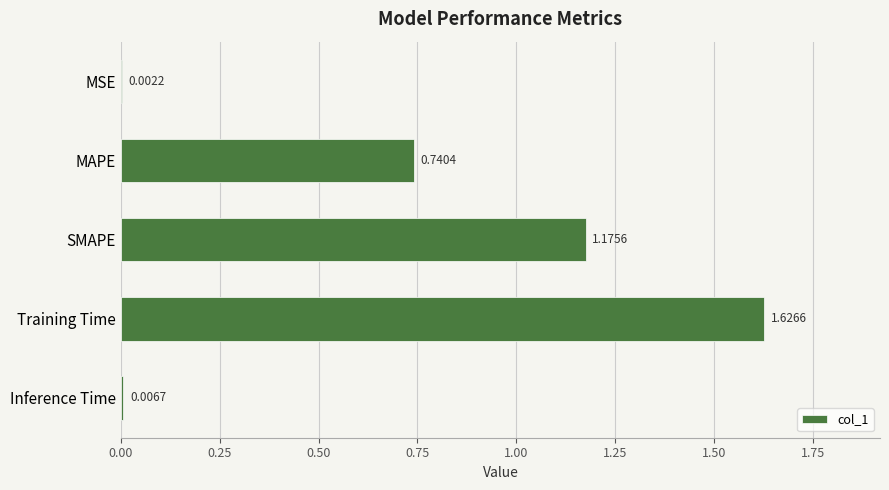

Where is the data nearest to the value 0?

MSE